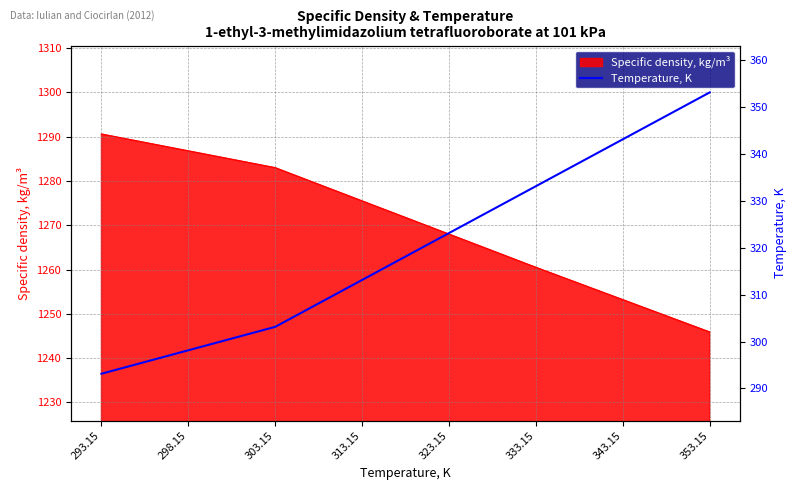

What is the label of the 6th point from the right?

303.15